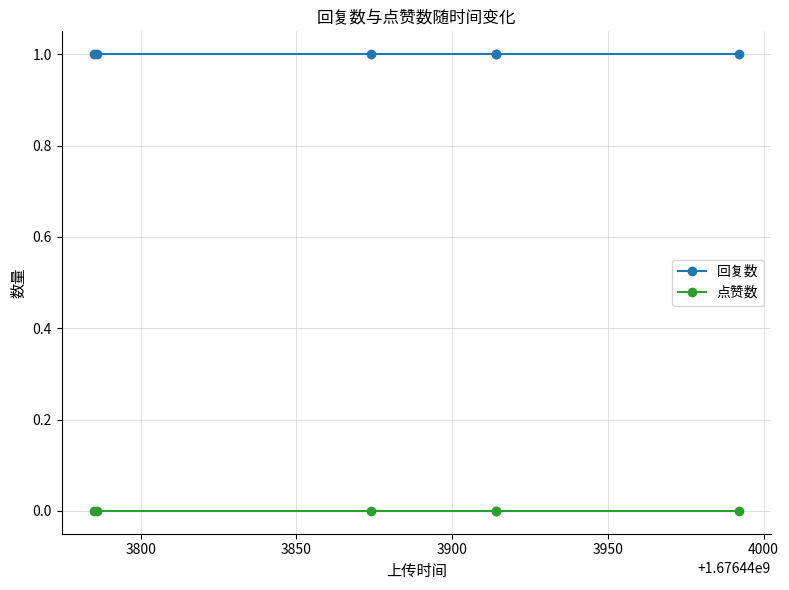

List the series in order of their peak value, highest first.

回复数, 点赞数